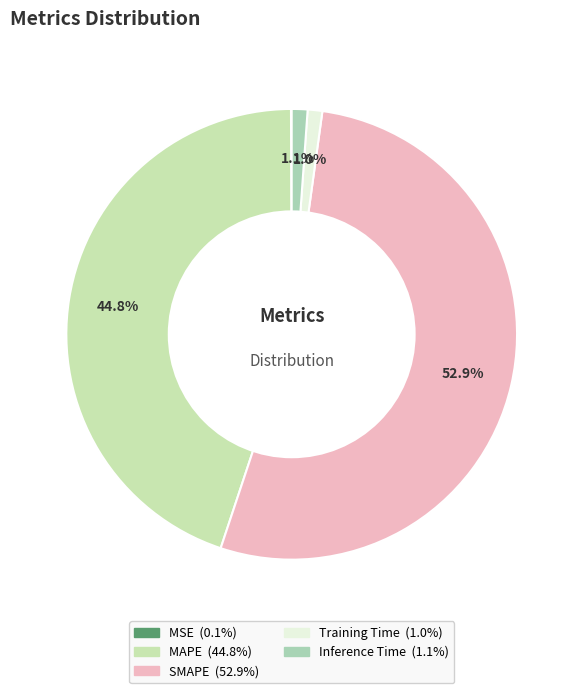

To the nearest percent, what is the difference between the largest and smallest slice percentages?

53%